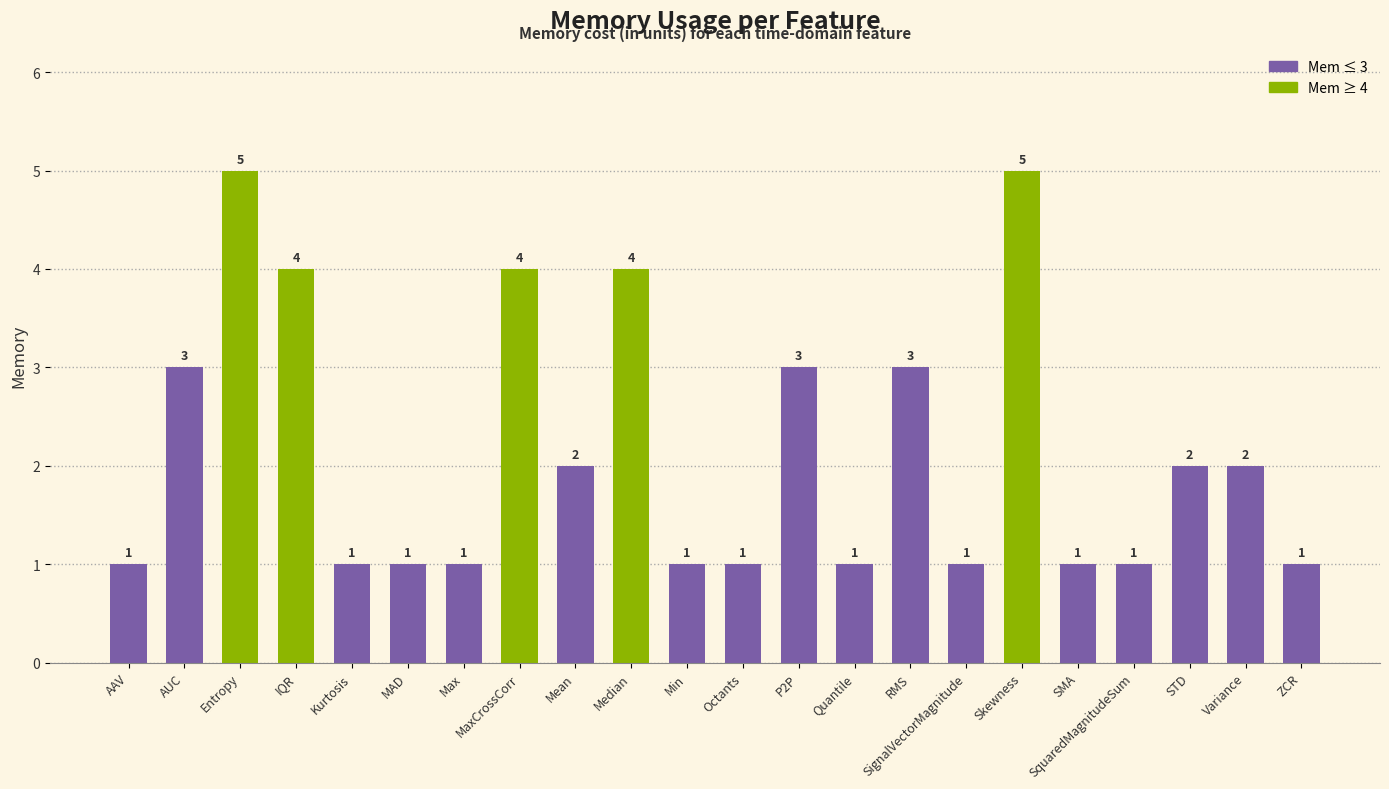

Count the number of data series in this chart.

1